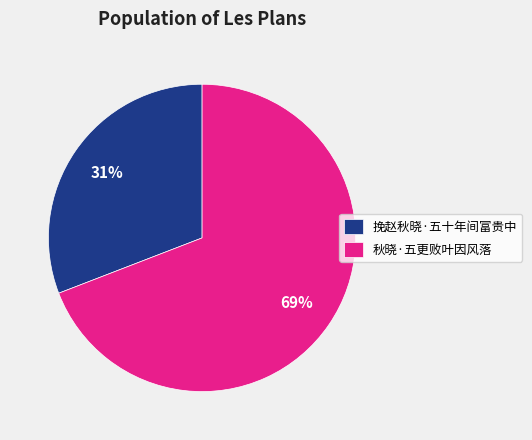

What is the ratio of the value at 秋晓·五更败叶因风落 to the value at 挽赵秋晓·五十年间富贵中?

2.2